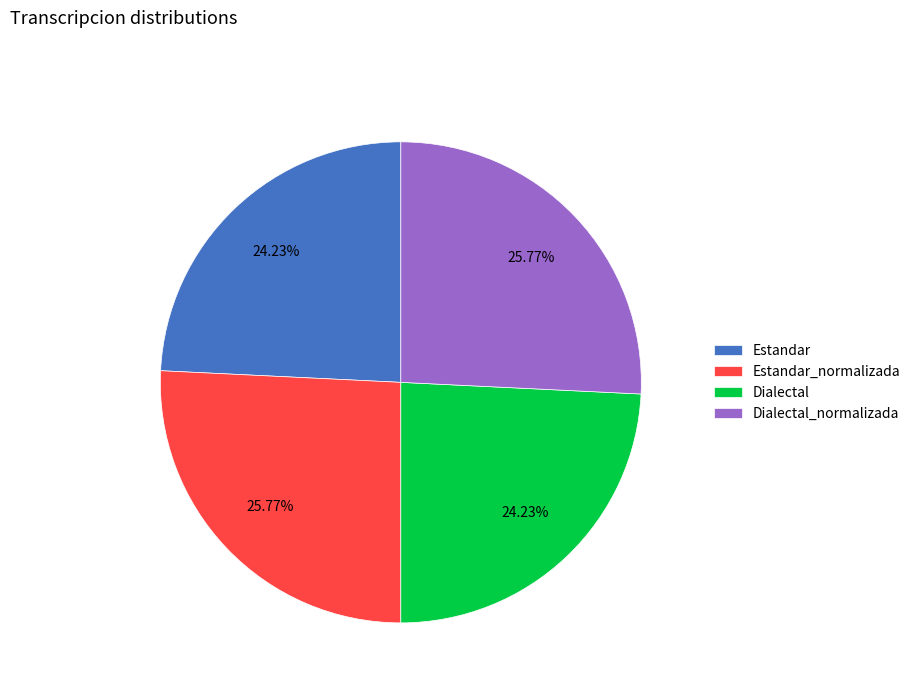

Approximately how many times larger is the value at Estandar compared to Dialectal_normalizada?

0.9